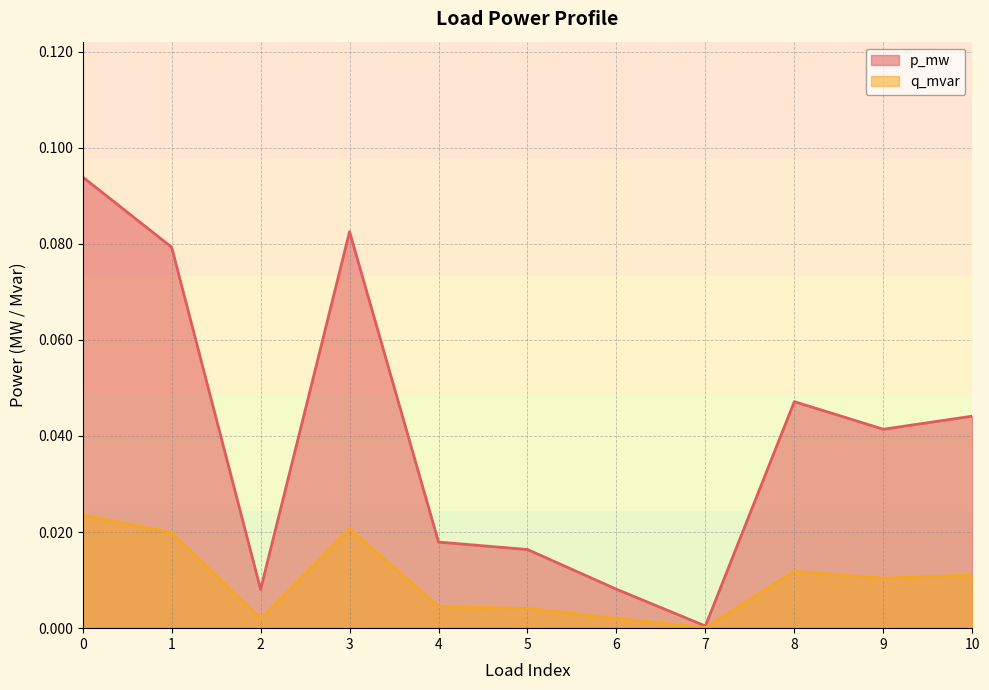

True or false: p_mw has more than 0 points higher than both neighbors.

True